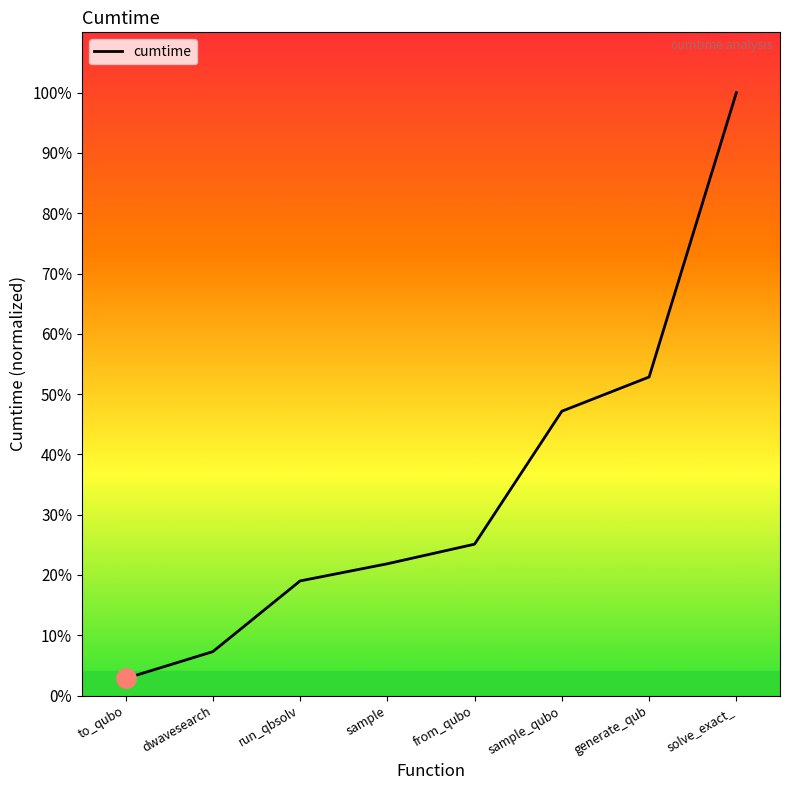

Reading left to right, list all the values displayed in this chart.

3.4	8.7	22.6	26.0	29.9	56.1	62.9	119.1